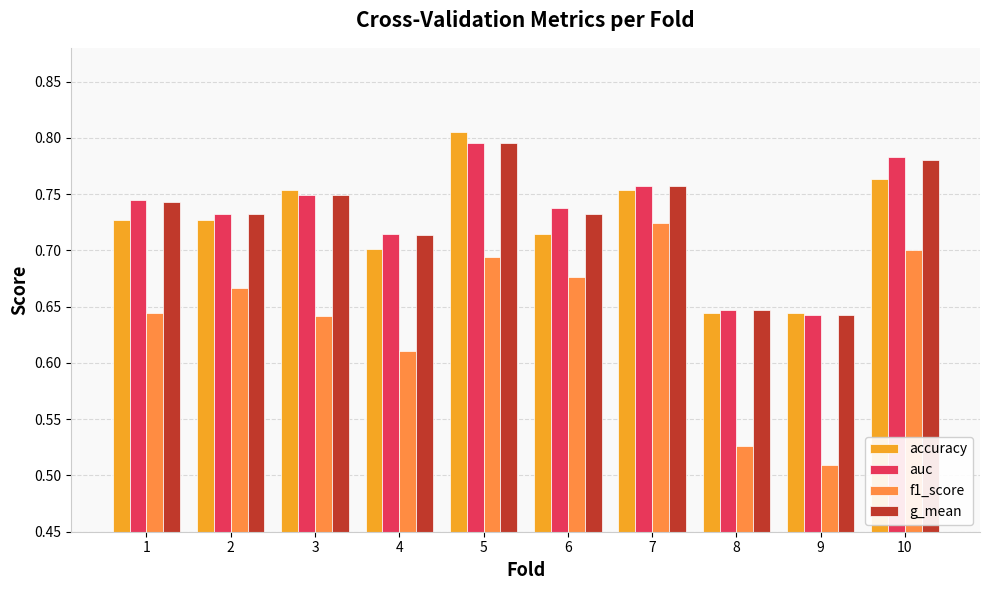

The value of g_mean at 1 is 1.0. True or false?

False